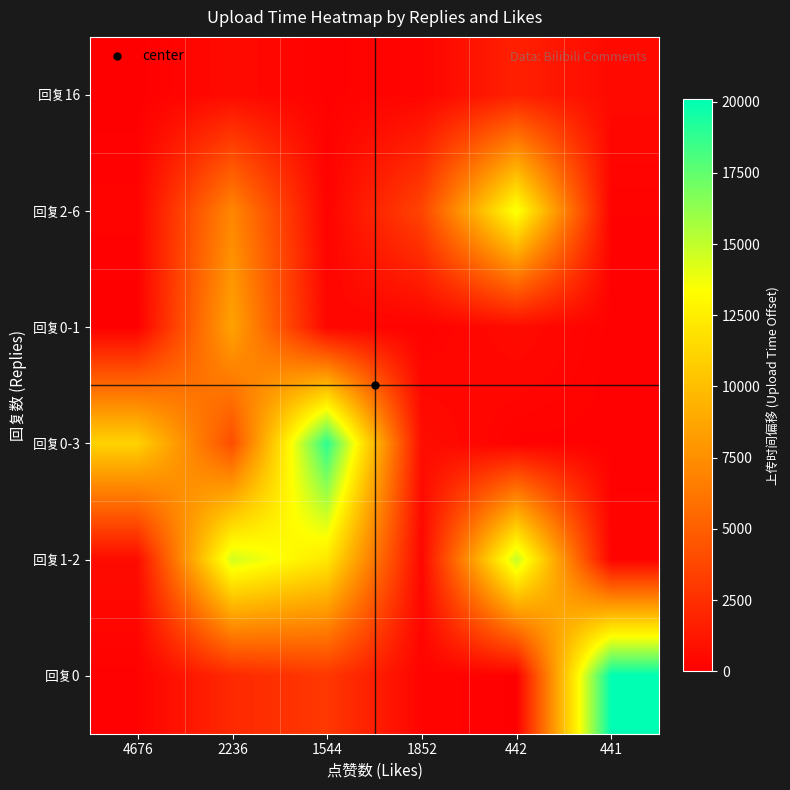

How many distinct data groups are displayed?

6